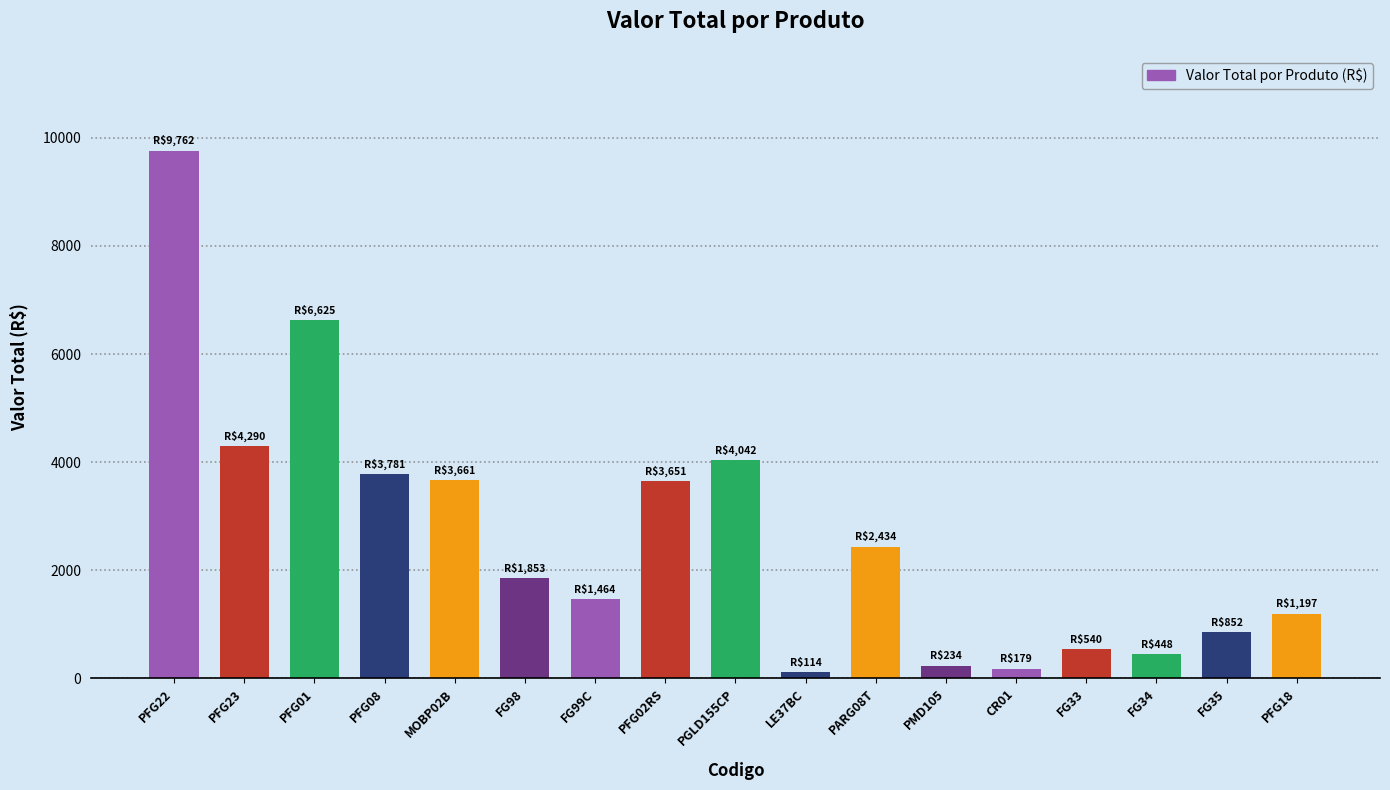

The chart shows a value of 1196.5 at PFG18. True or false?

True